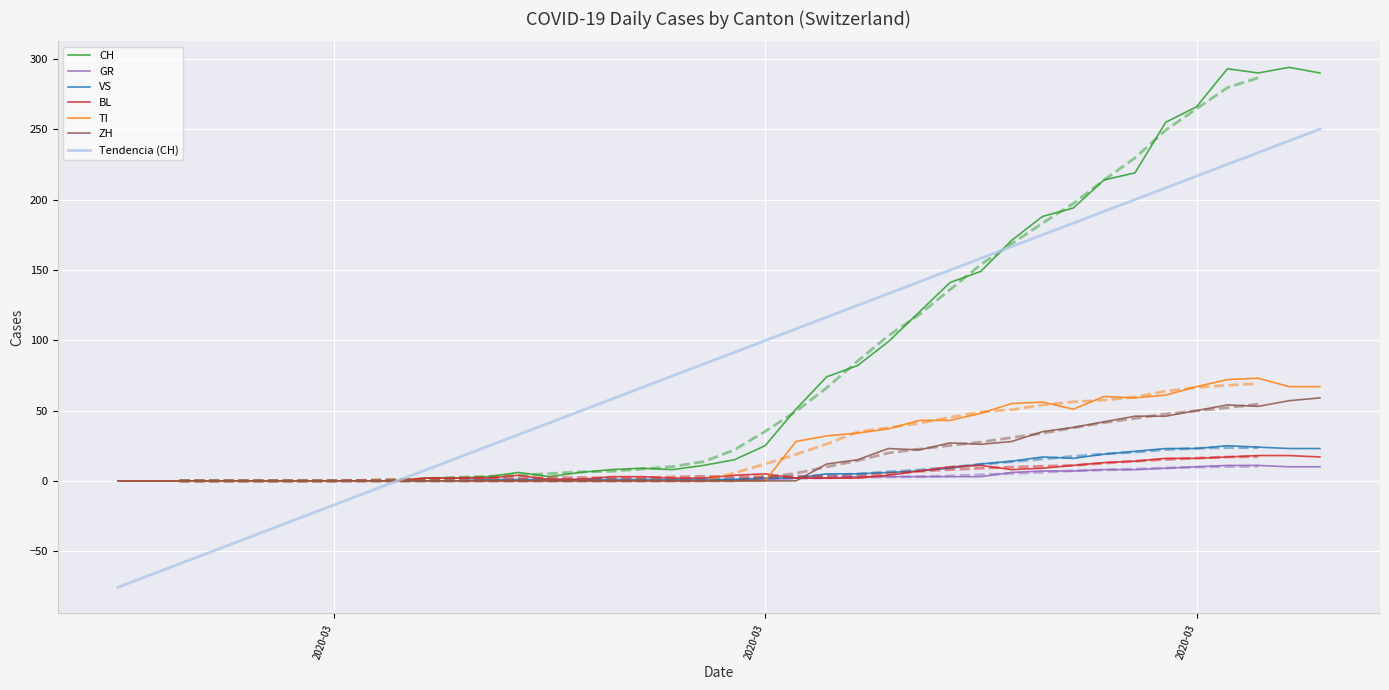

Read the GR value at 2020-03.

1